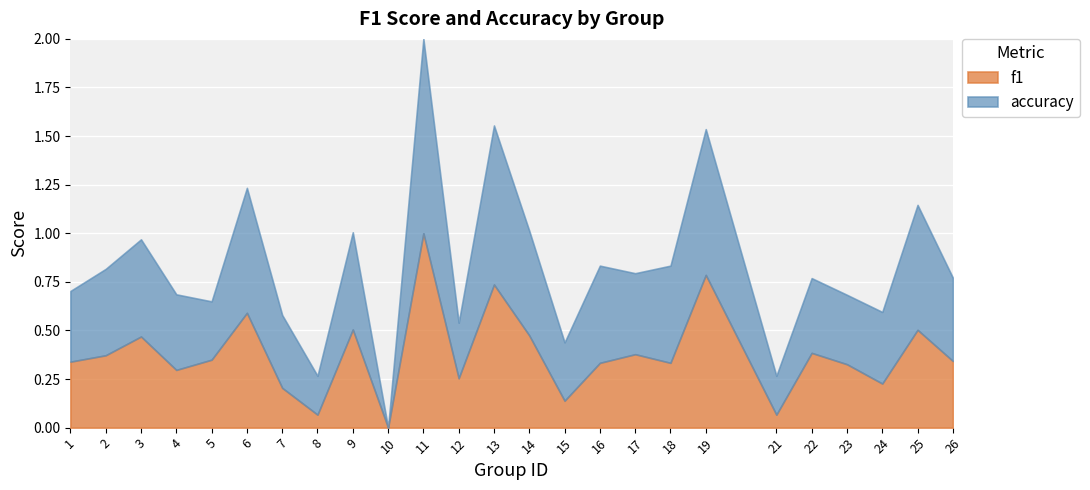

How many series are shown in this chart?

2